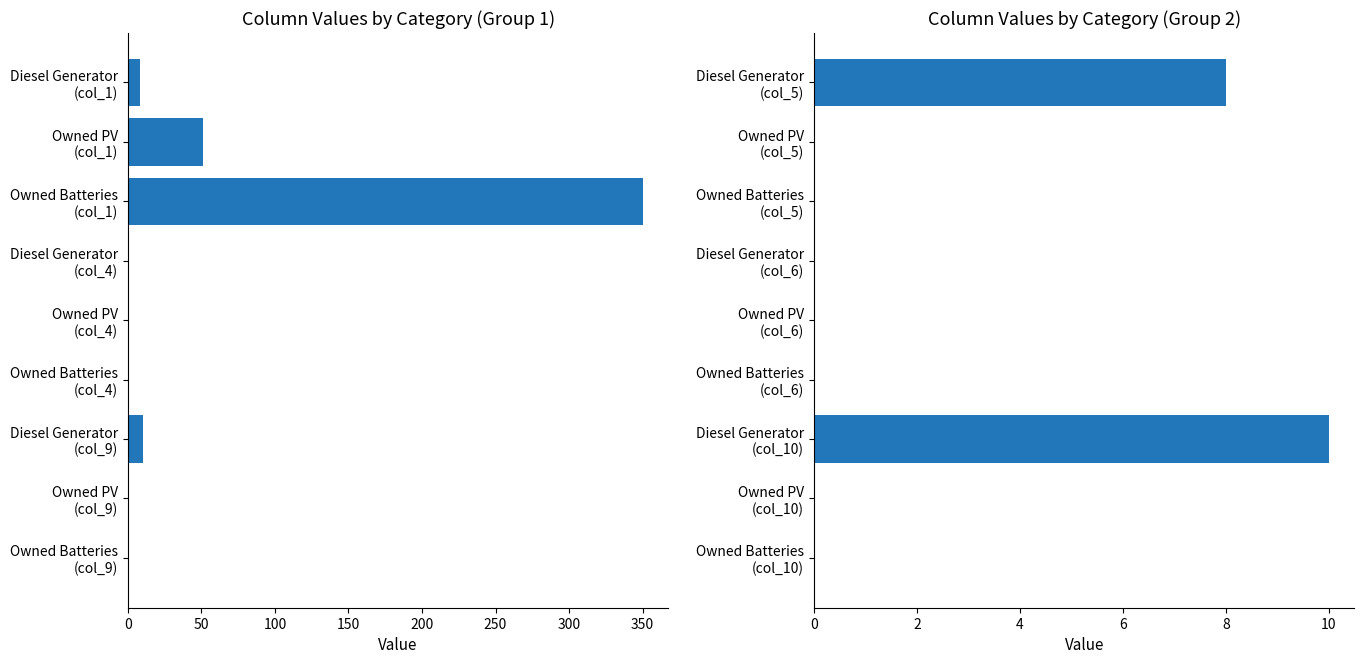

Which series has the largest range (max minus min)?

Group 1